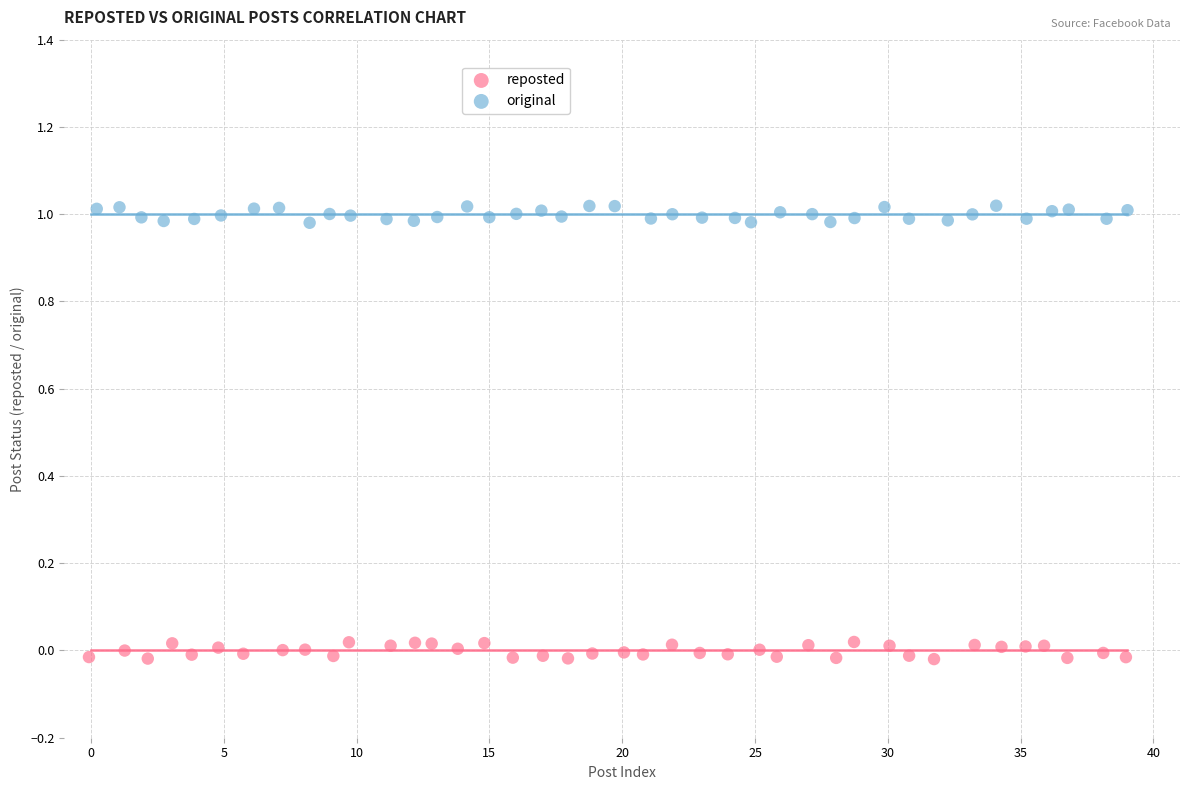

Which series contains the lowest Y value?

reposted